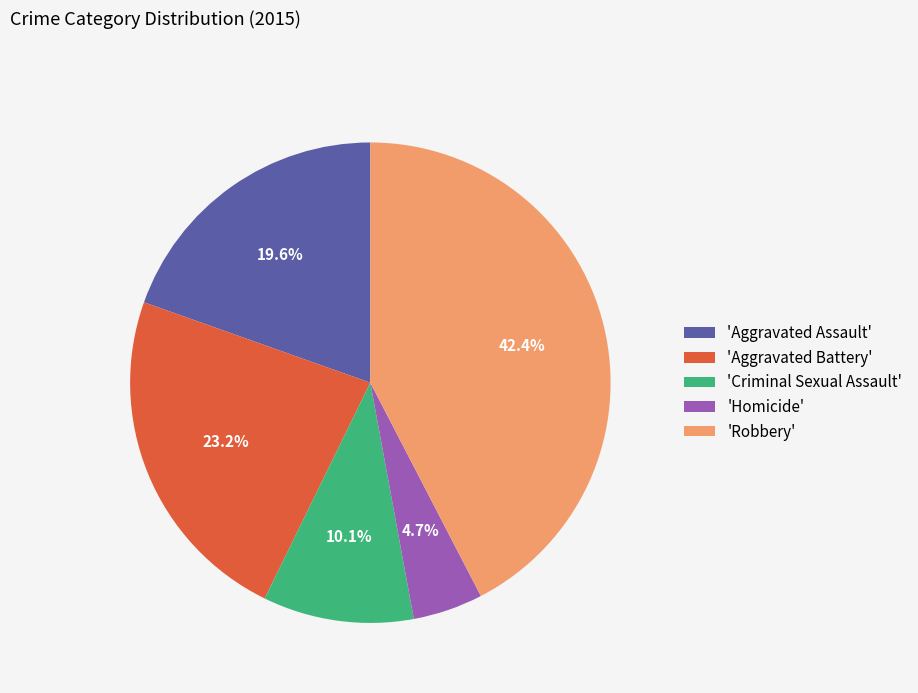

What is the largest slice in the pie chart?

'Robbery'